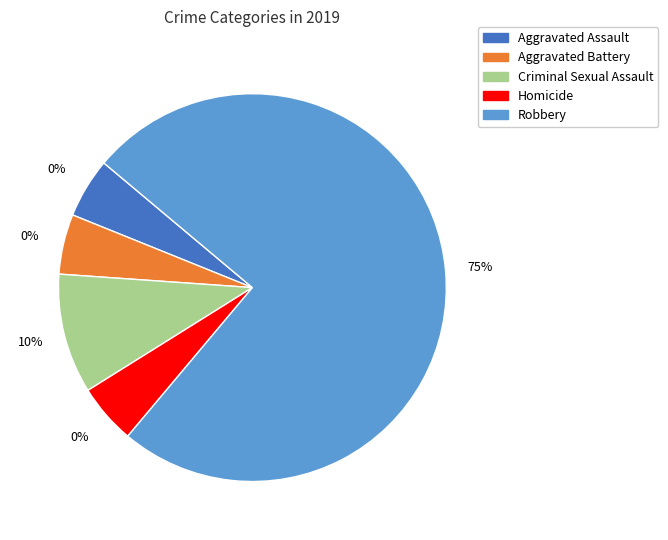

Which category has the biggest portion of the pie?

Robbery